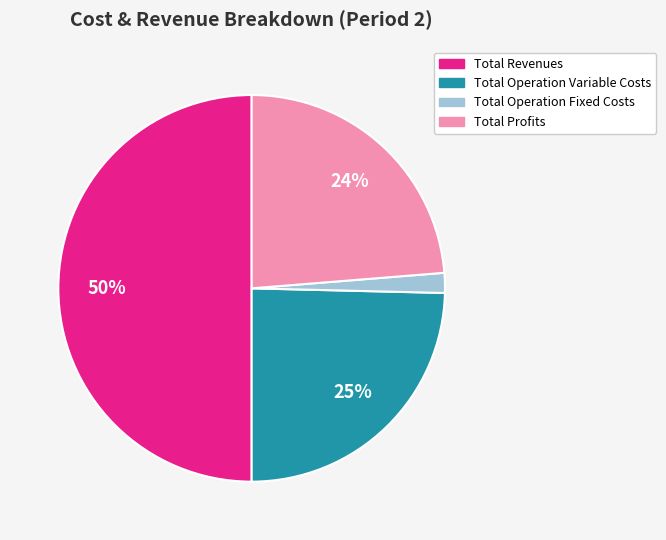

Is Total Operation Fixed Costs the majority of the pie?

No